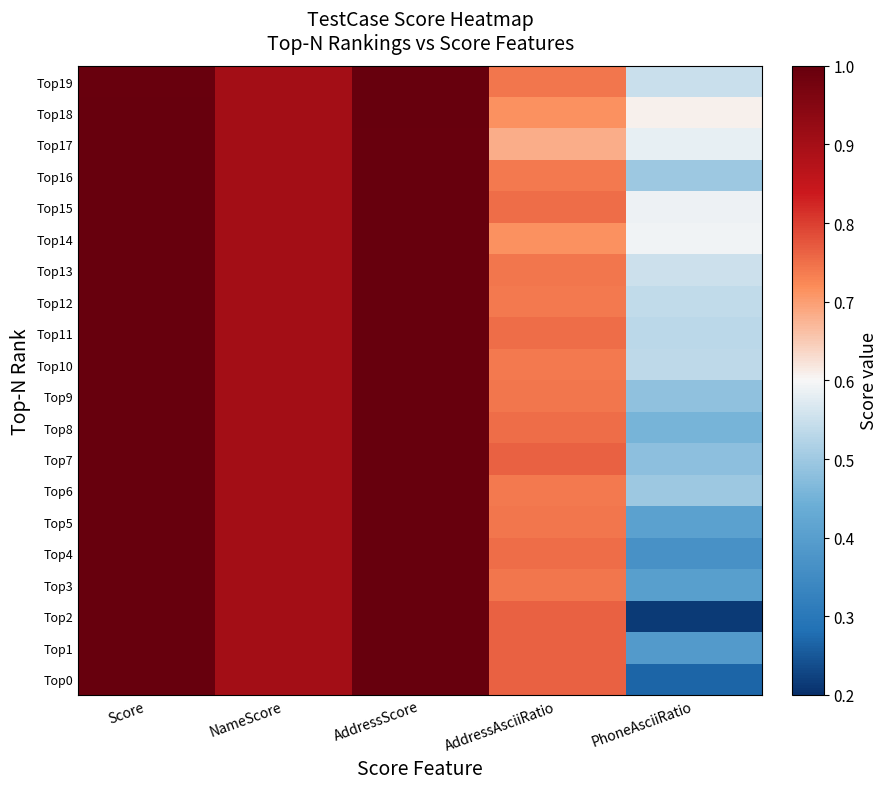

Which has a higher value, NameScore or Score?

Score